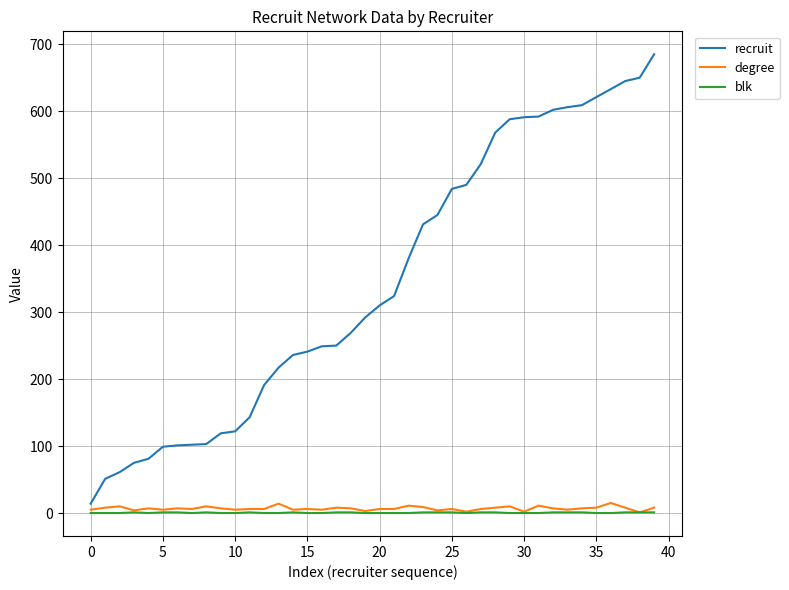

Which series has the largest range (max minus min)?

recruit